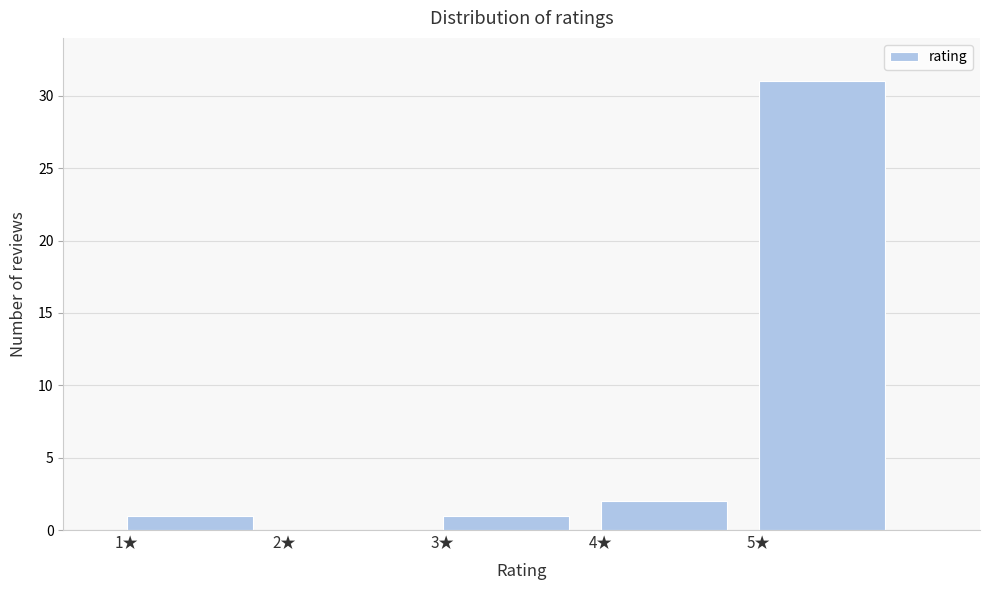

How tall is the bar that spans 4 to 5 on the x-axis? The values are not printed on the chart, so give them approximately, as read against the axis.

2